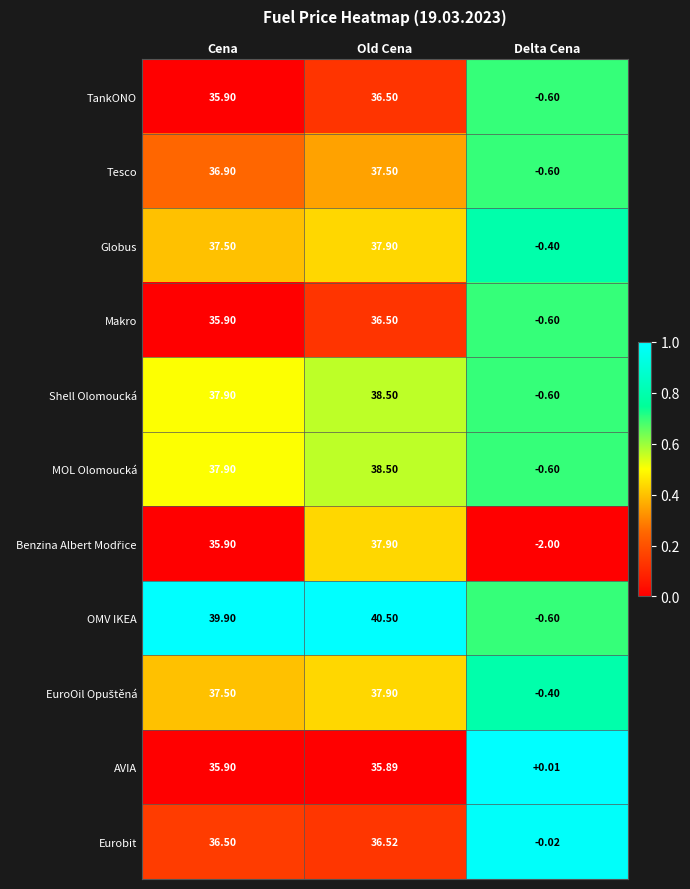

Which series has the largest range (max minus min)?

OMV IKEA